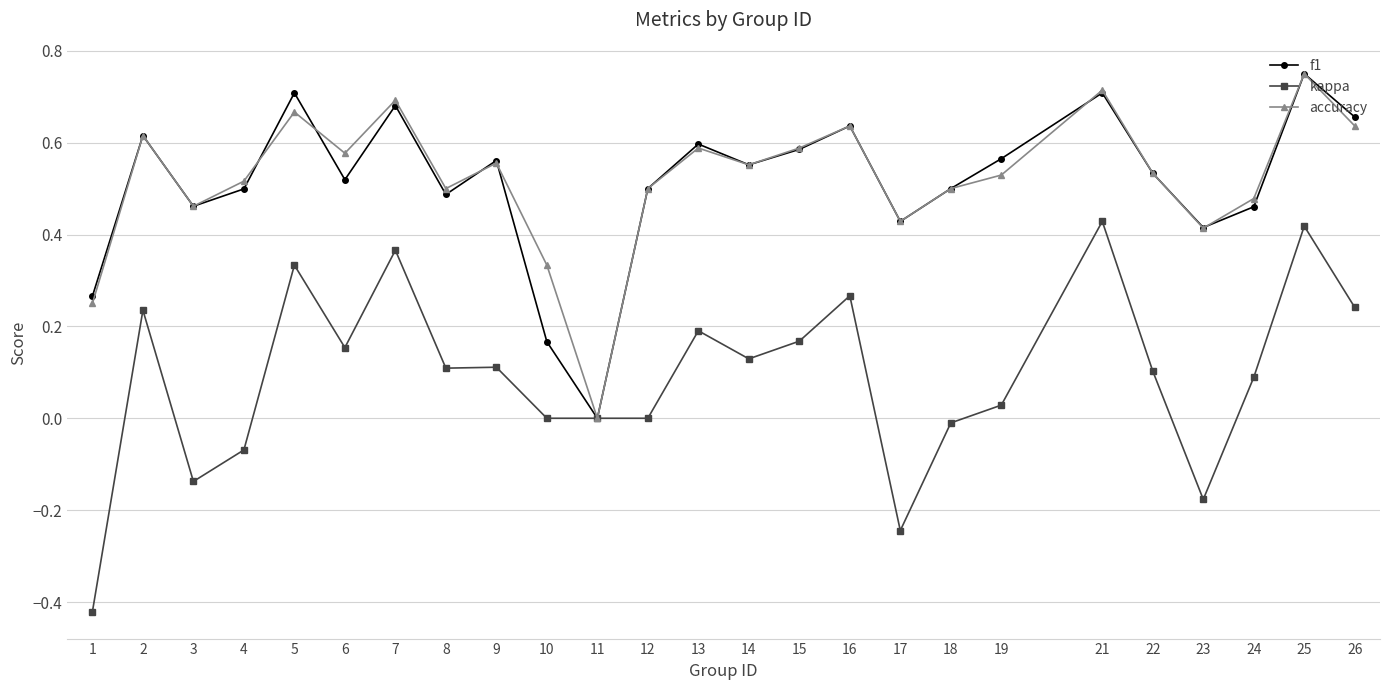

Where is the first local minimum for kappa?

3